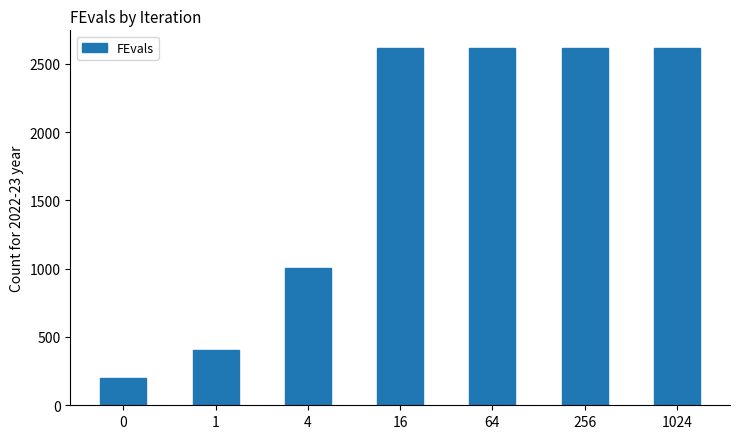

What is the difference between the values at 0 and 1?

202